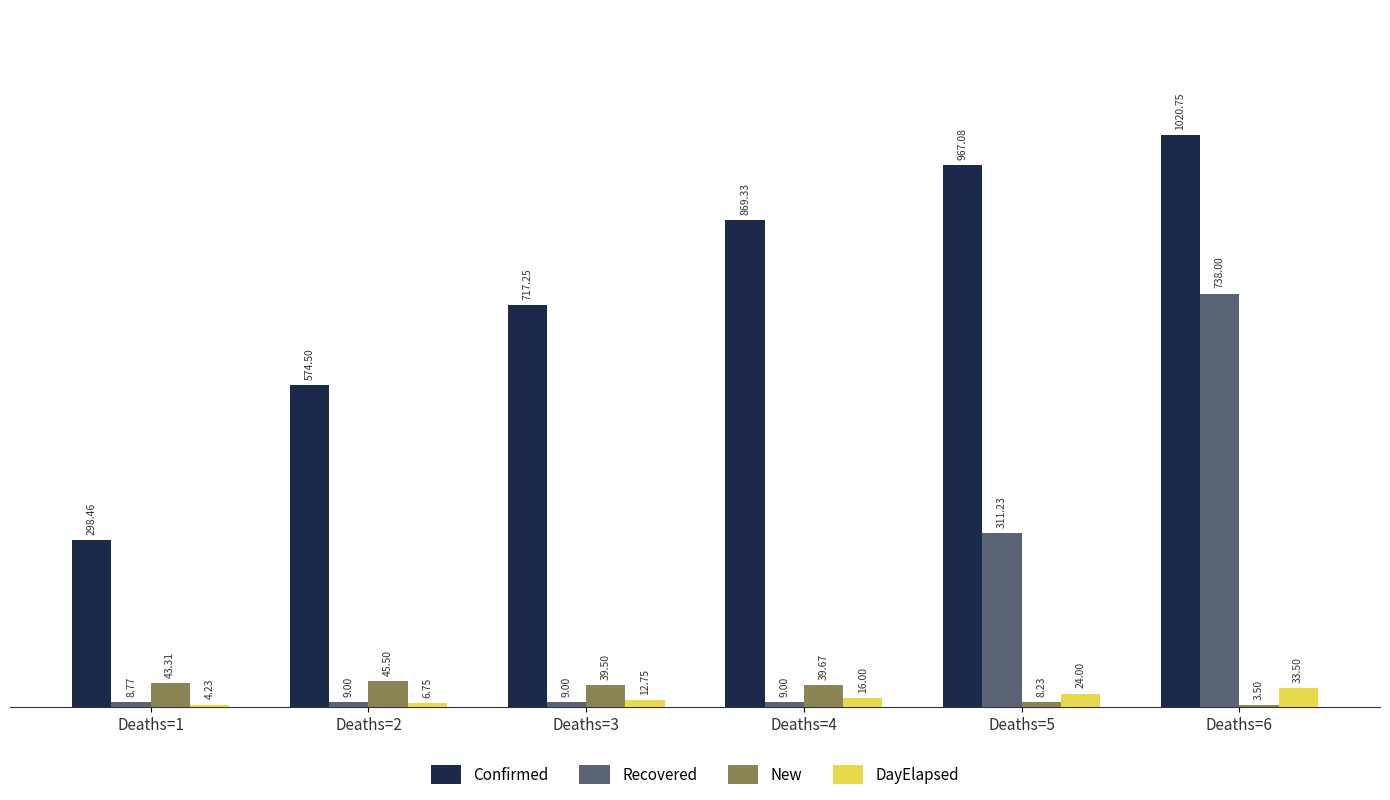

At which label is Confirmed closest to 659?

Deaths=3